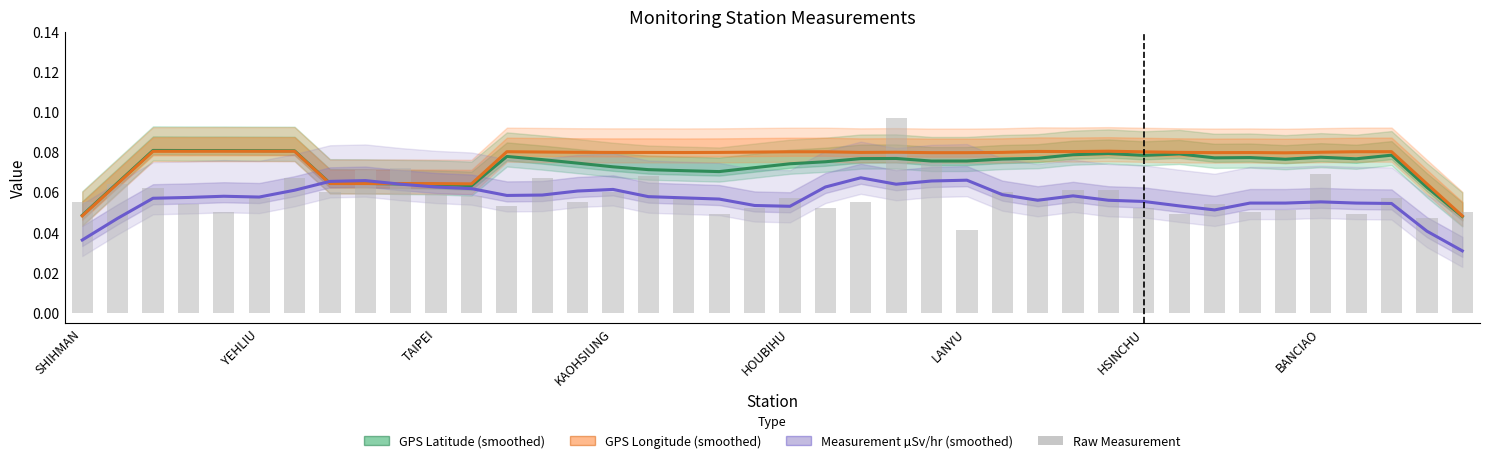

Which category has the lowest value across all series?

39